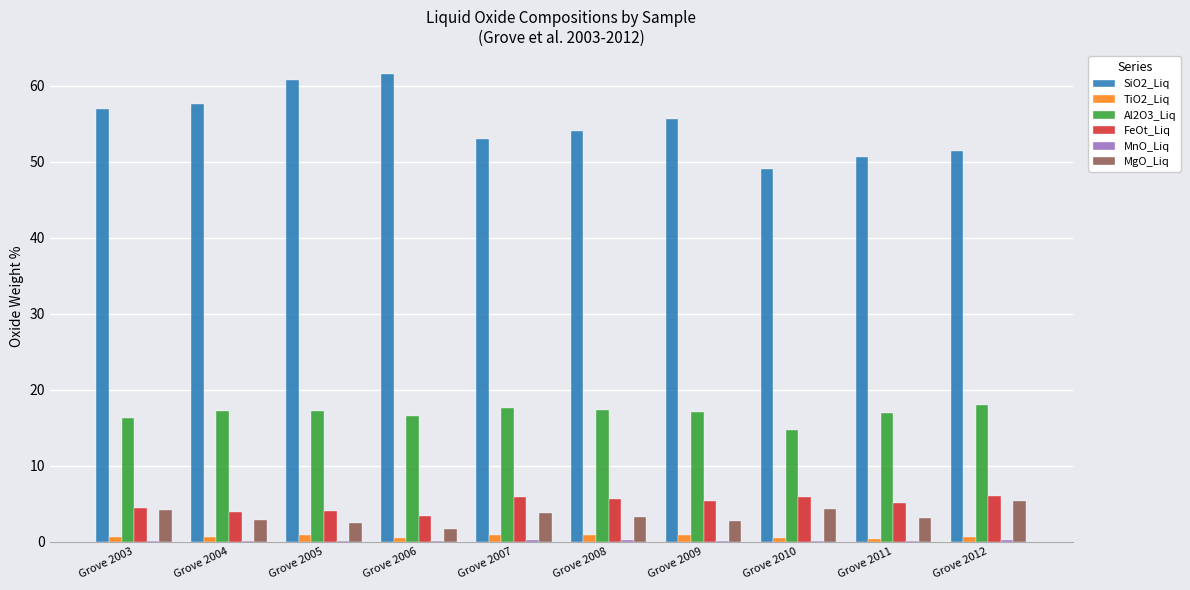

Are the bars horizontal?

No